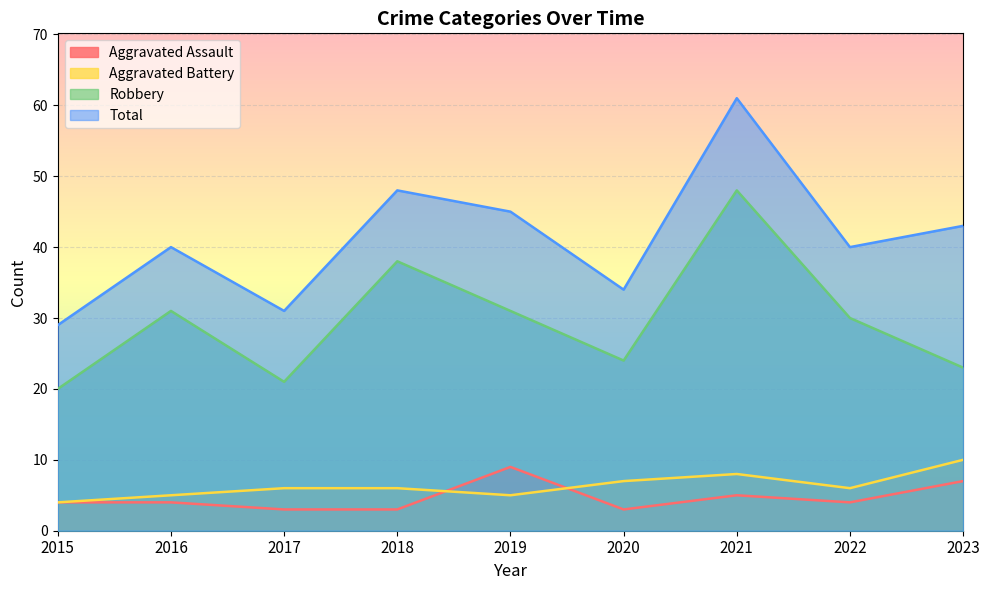

Reading left to right, what are all the values shown in this chart?

Aggravated Assault: 4	4	3	3	9	3	5	4	7
Aggravated Battery: 4	5	6	6	5	7	8	6	10
Robbery: 20	31	21	38	31	24	48	30	23
Total: 29	40	31	48	45	34	61	40	43